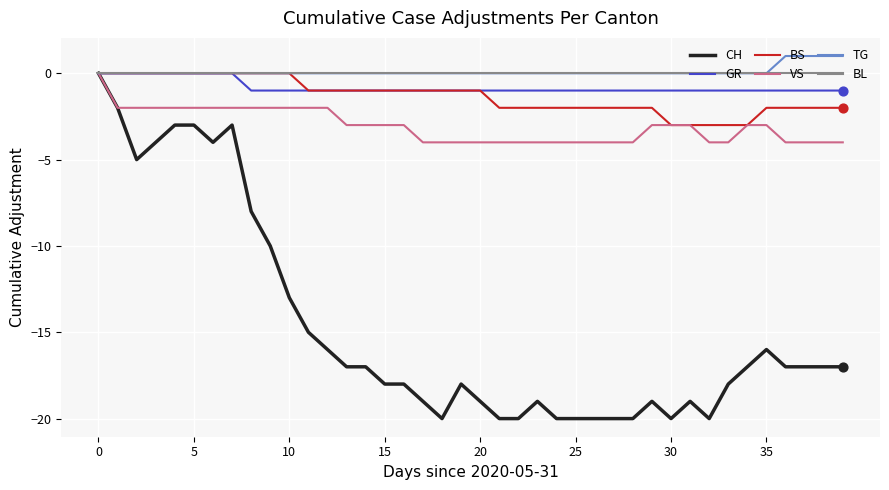

What are all the series names shown in the legend?

CH, GR, BS, VS, TG, BL